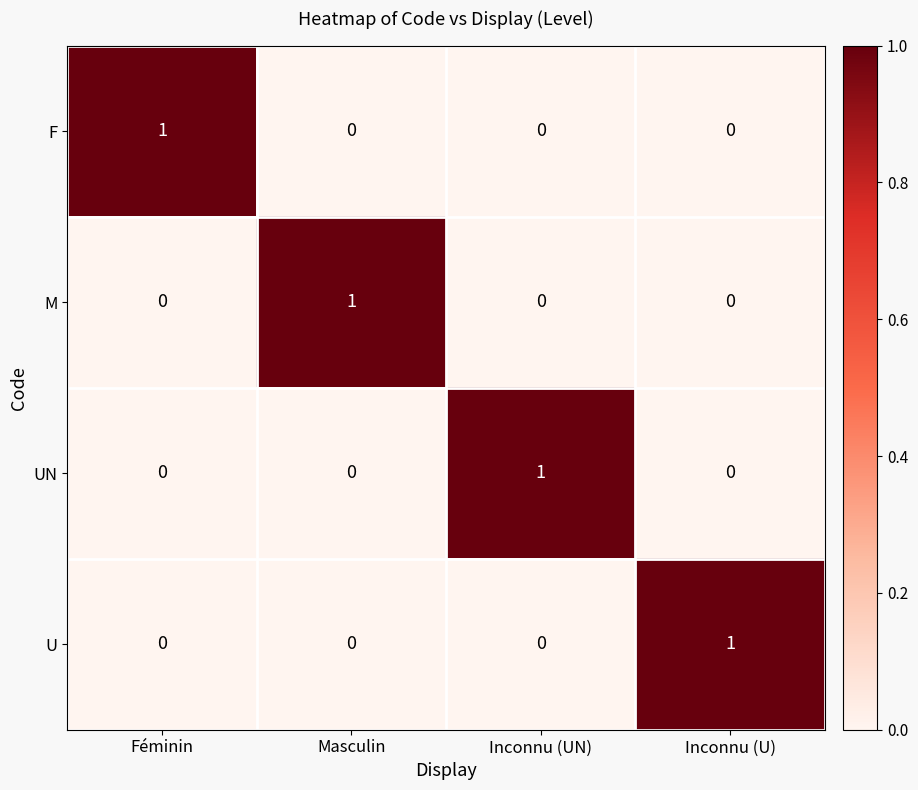

Is the value of M at Masculin greater than the value of U at Féminin?

Yes